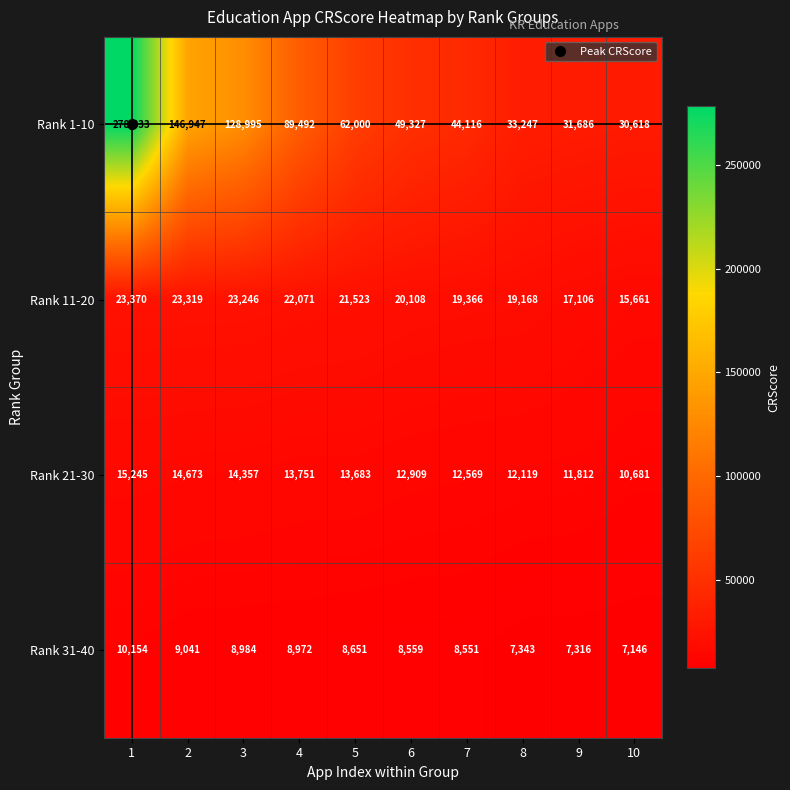

At which label is Rank 21-30 closest to 12963?

6